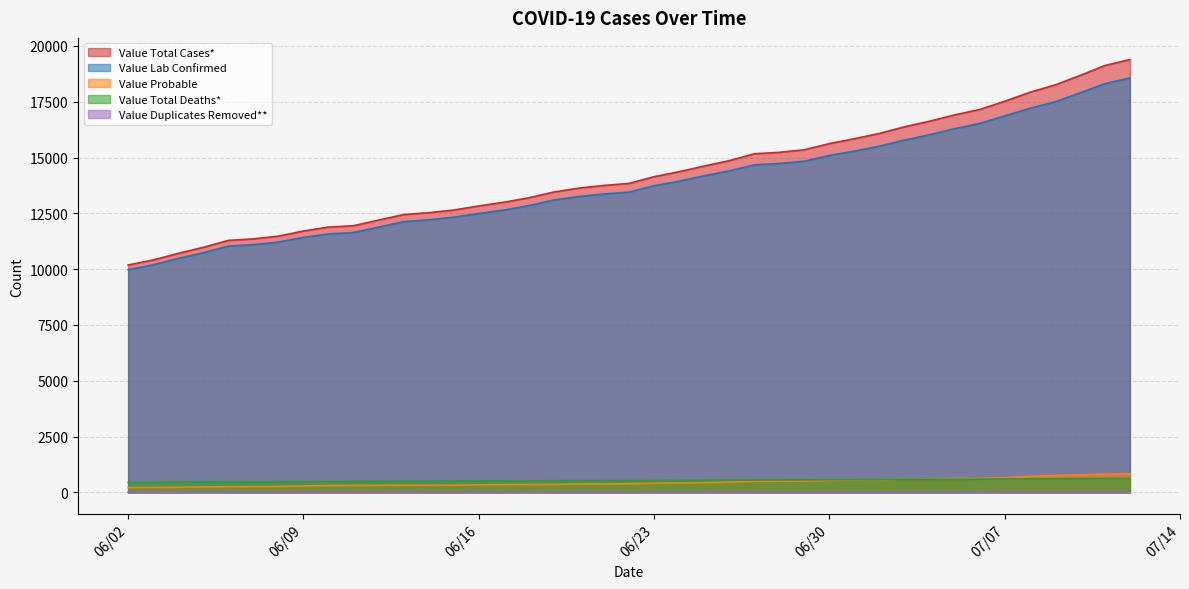

What position from the right is 07/03/2020?

10